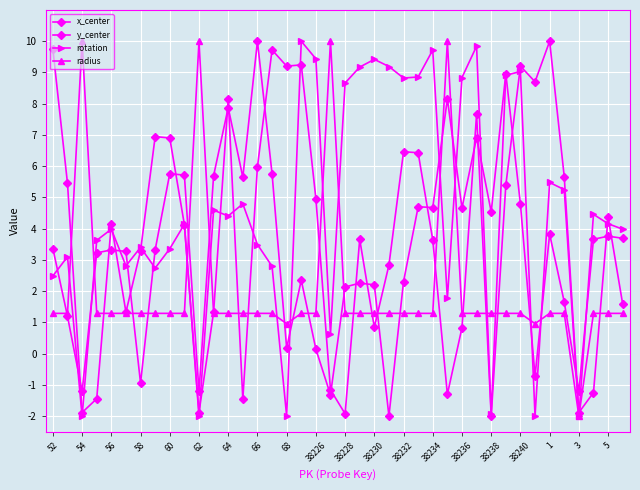

How many interior local valleys does the x_center series have?

12